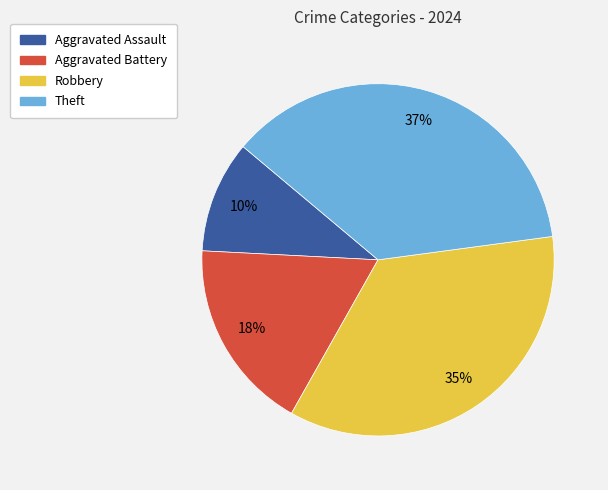

Do Aggravated Assault and Theft together represent more than half of the pie?

No